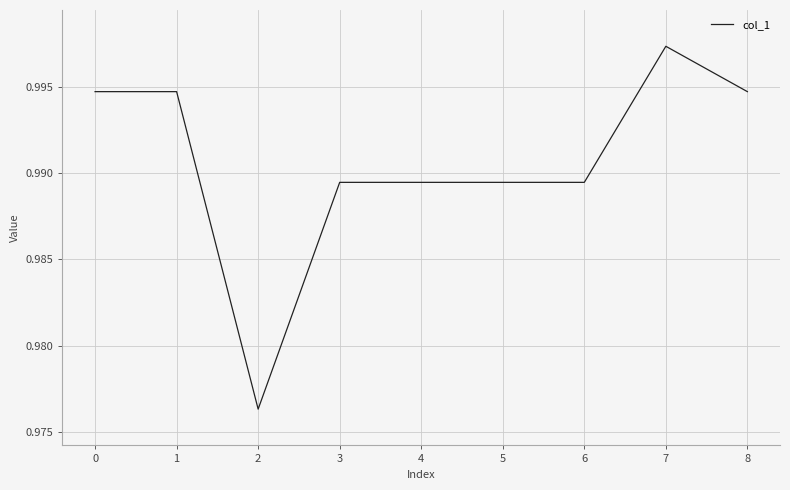

Count the number of categories in the chart.

9